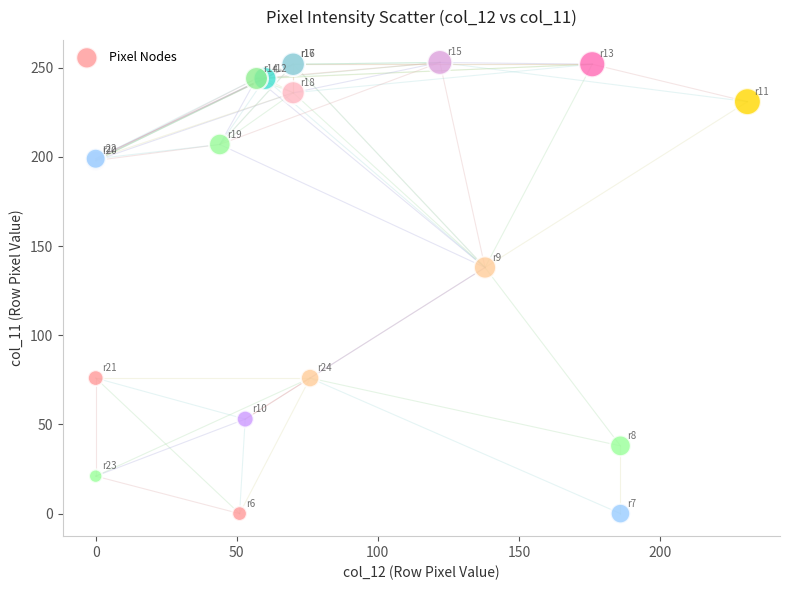

What Y value in the scatter plot is closest to 126?

138